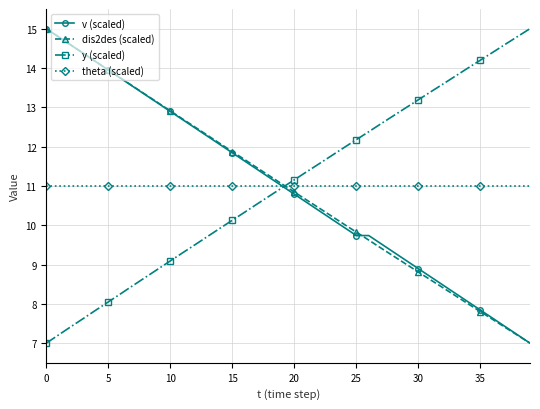

True or false: dis2des (scaled) and y (scaled) intersect in this chart.

True